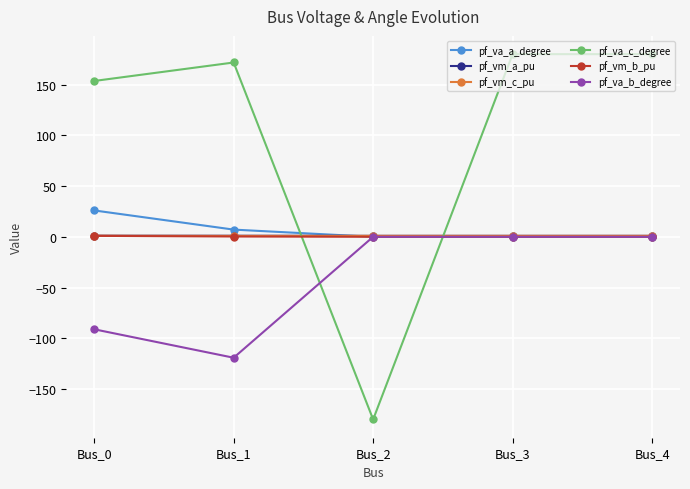

The value of pf_va_c_degree at Bus_4 is 180.0. True or false?

True